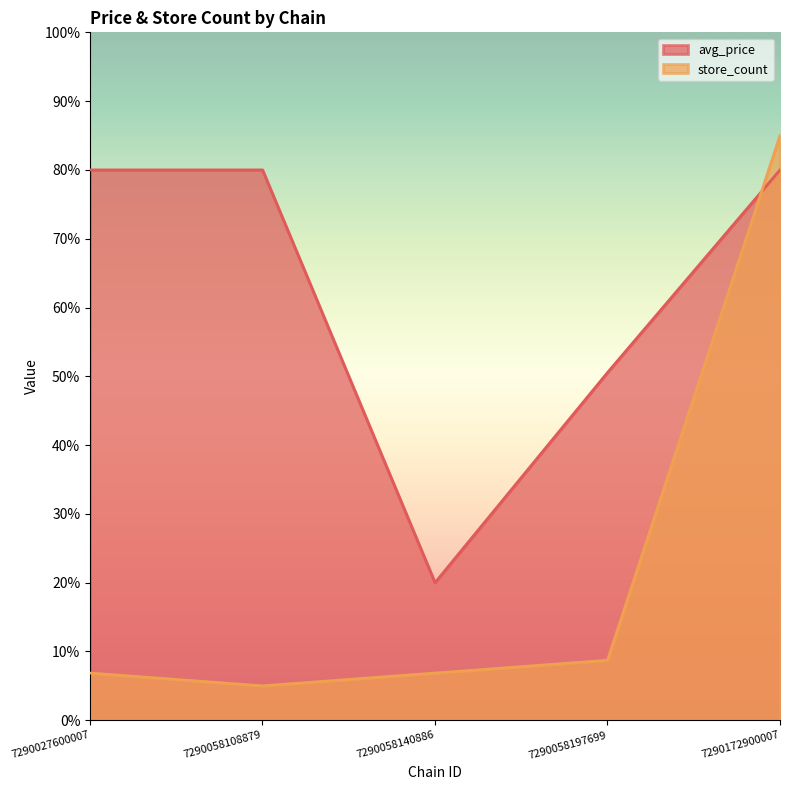

Which series changed the most between 7290027600007 and 7290172900007?

store_count